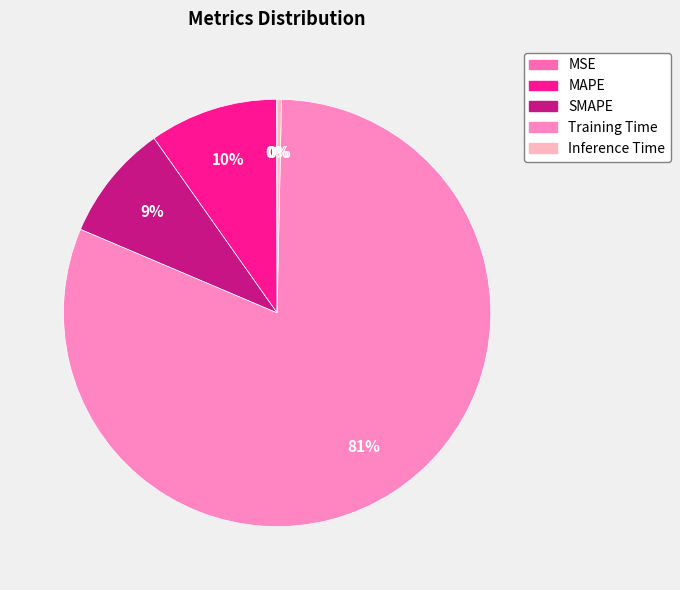

True or false: SMAPE accounts for 9% of the total.

True